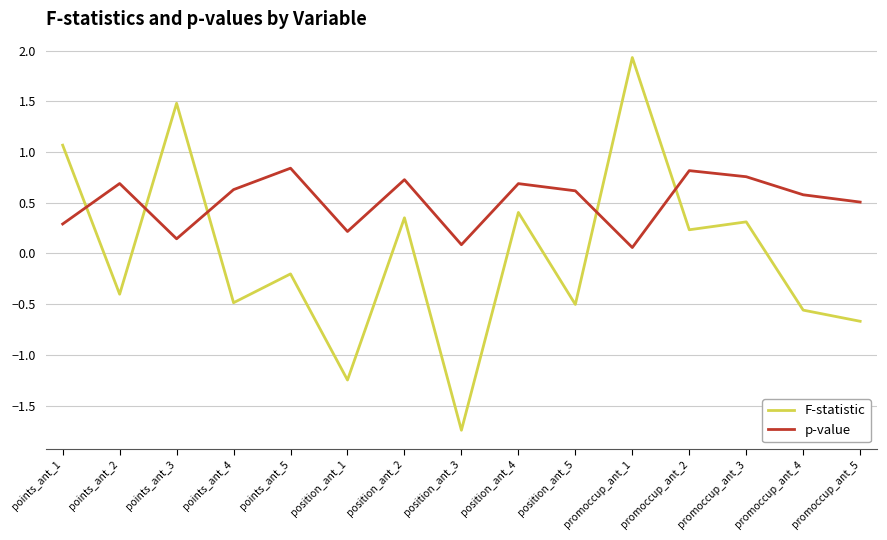

Read the F-statistic value at points_ant_1.

1.1